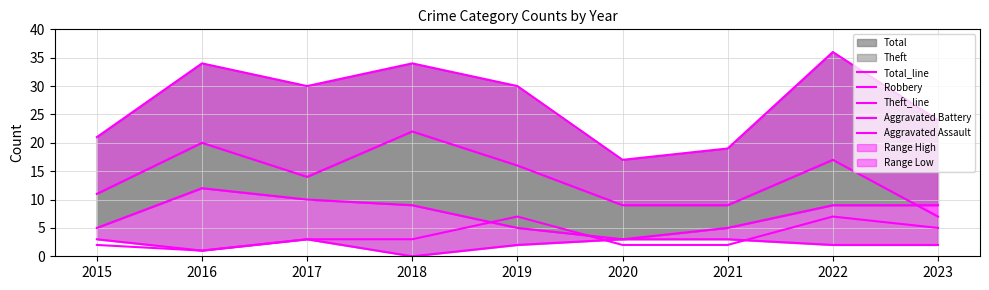

The value of Total_line at 2020 is 4. True or false?

False